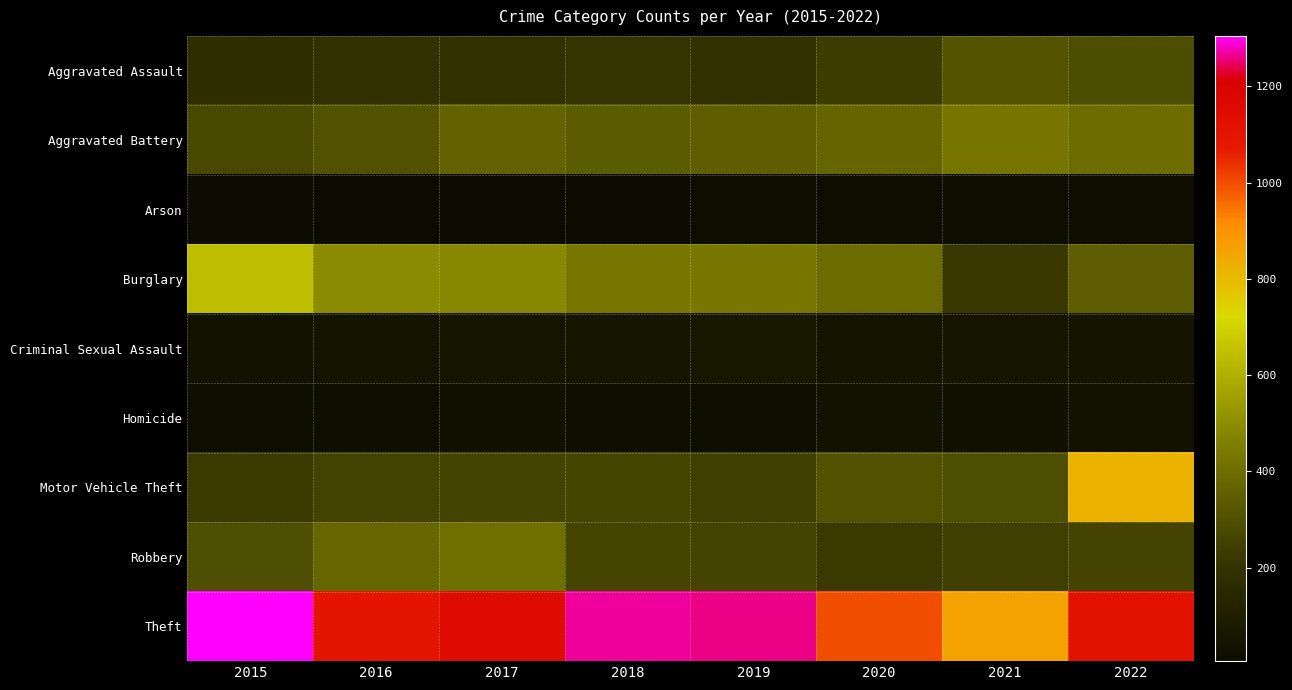

Which series has the largest total across all categories?

Theft